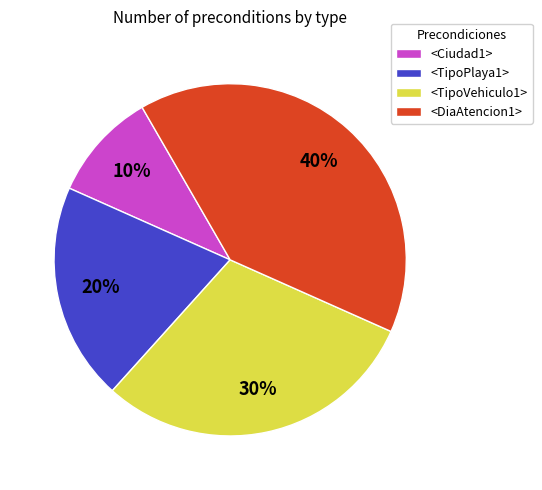

To the nearest percent, what portion does <Ciudad1> represent?

10%